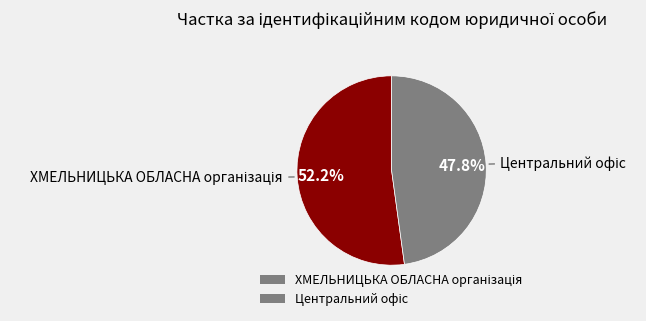

Which slice represents more than half of the pie?

ХМЕЛЬНИЦЬКА ОБЛАСНА організація